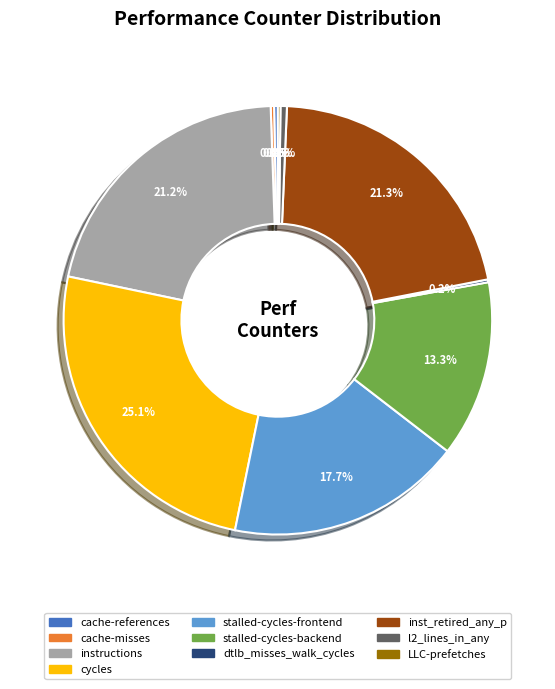

Approximately how many times larger is the value at inst_retired_any_p compared to cycles?

0.8